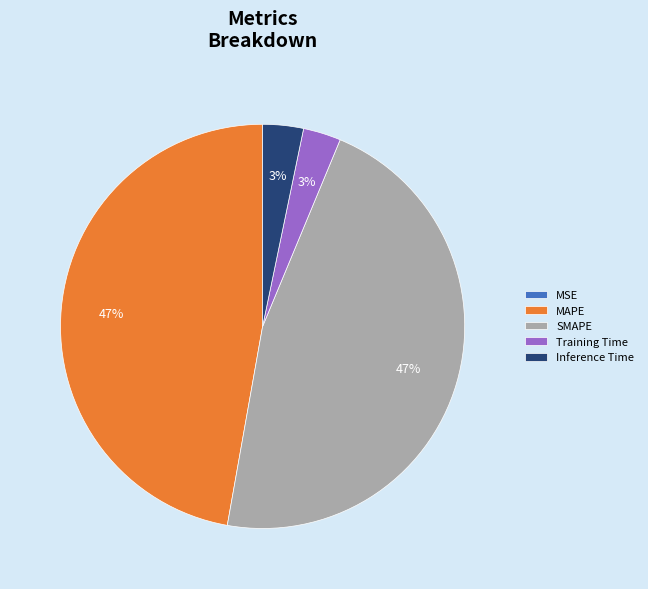

To the nearest percent, what portion does MAPE represent?

47%